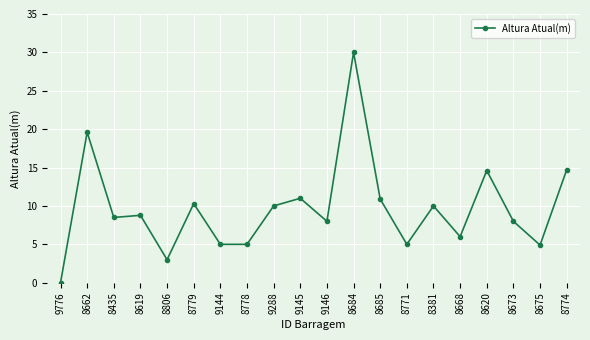

What is the maximum value shown in the chart?

30.0